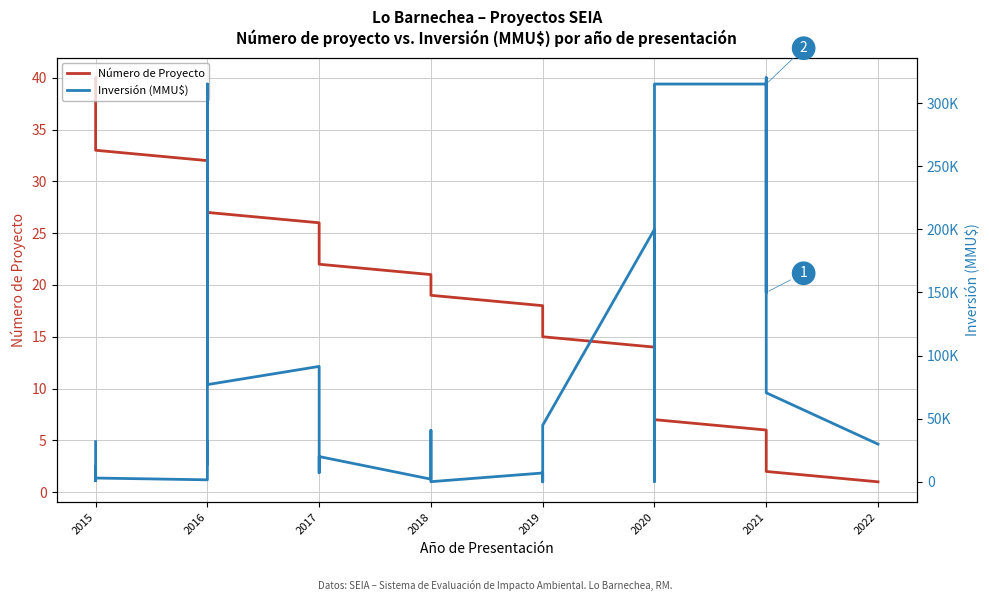

What is the greatest value displayed?

320000